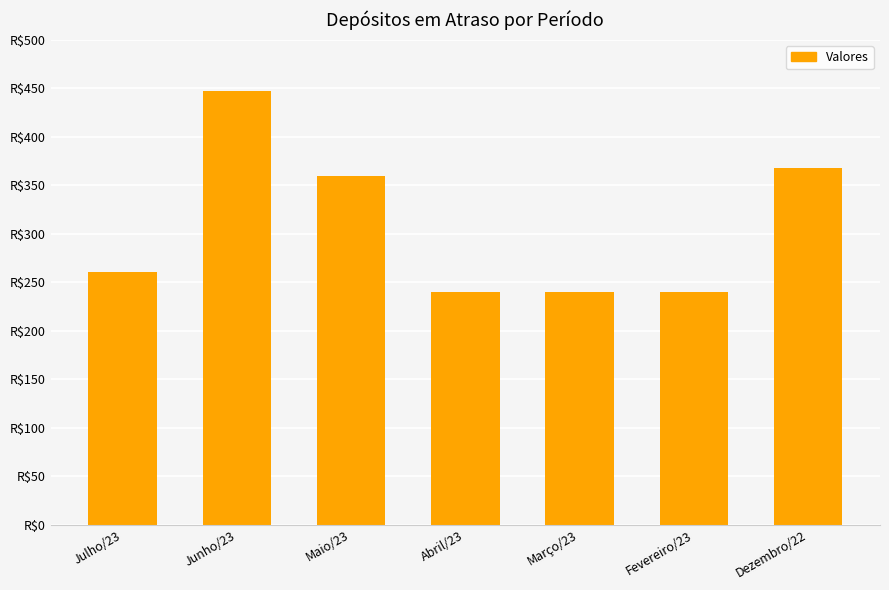

What is the difference between the values at Março/23 and Junho/23?

206.8